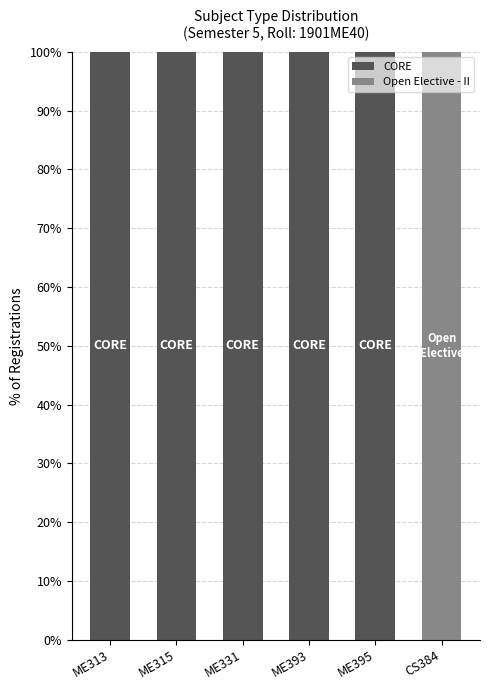

Reading right to left, transcribe the values for CORE.

CS384=0	ME395=100	ME393=100	ME331=100	ME315=100	ME313=100